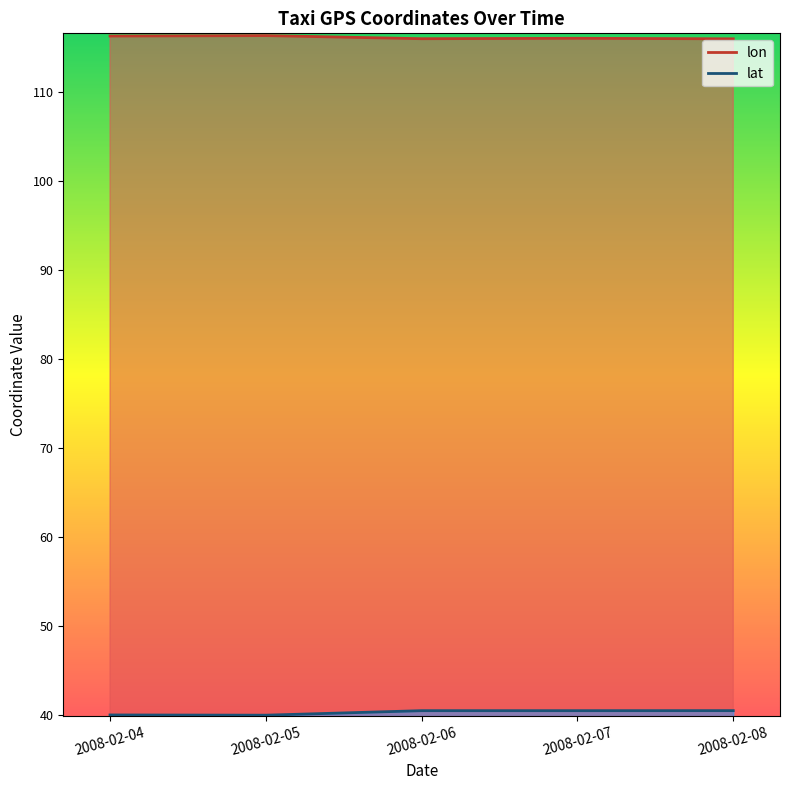

Reading left to right, what are all the values shown in this chart?

lon: 2008-02-04=116.3	2008-02-05=116.3	2008-02-06=116.0	2008-02-07=116.0	2008-02-08=116.0
lat: 2008-02-04=40.0	2008-02-05=40.0	2008-02-06=40.5	2008-02-07=40.5	2008-02-08=40.5